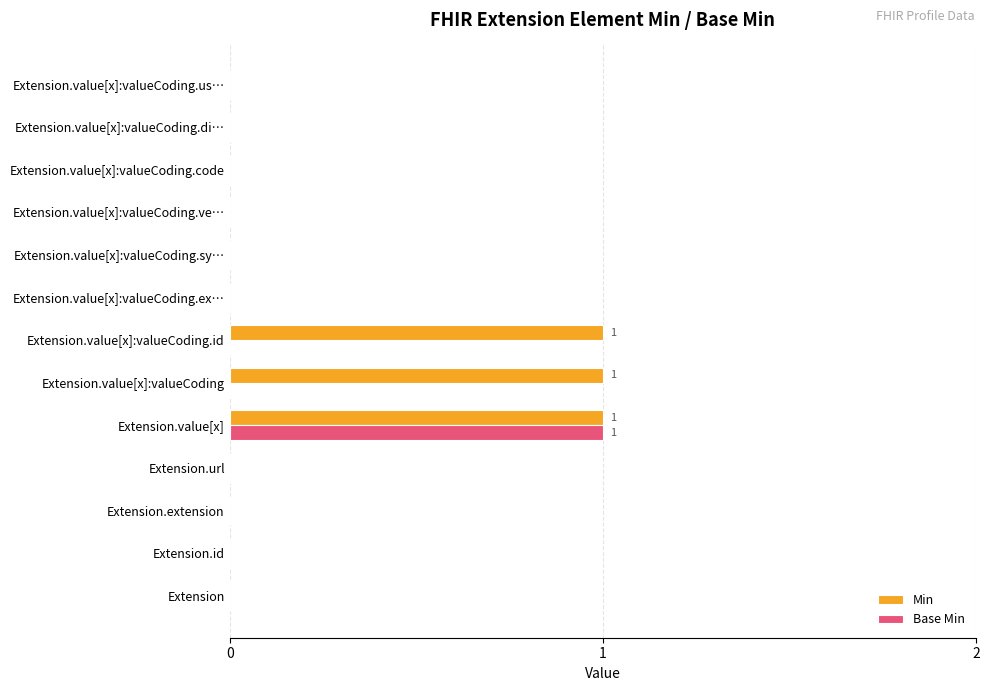

Is the value of Min at Extension.value[x] greater than the value of Base Min at Extension.url?

Yes